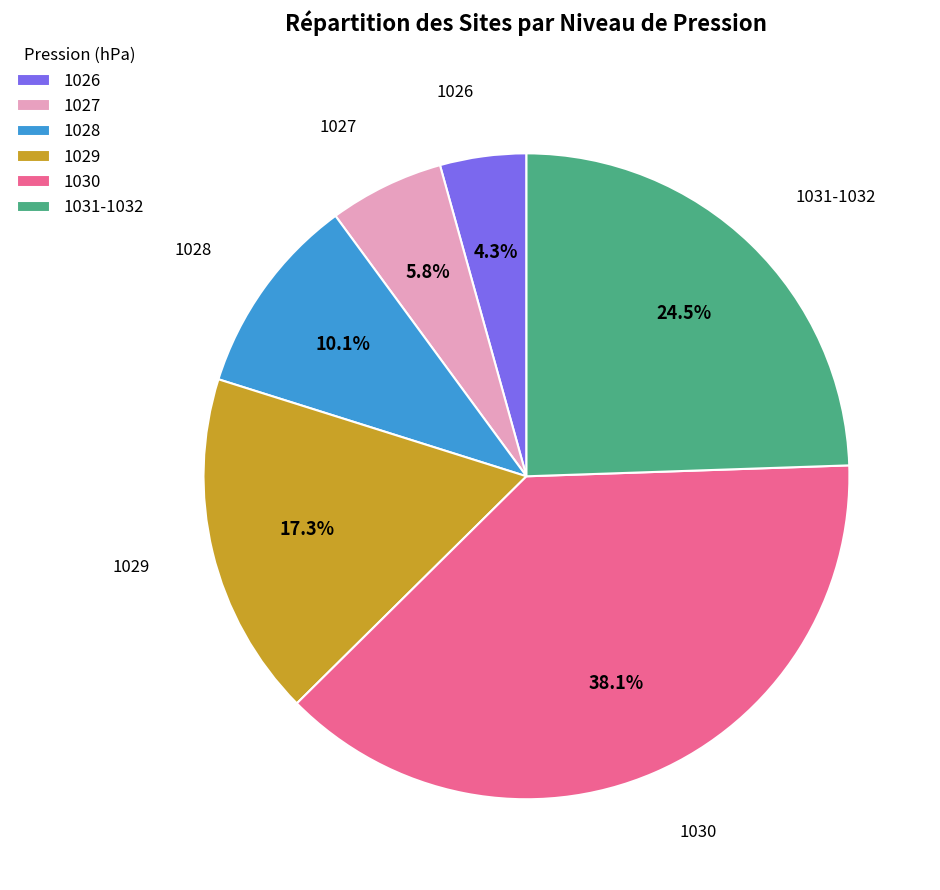

Is 1030 the majority of the pie?

No